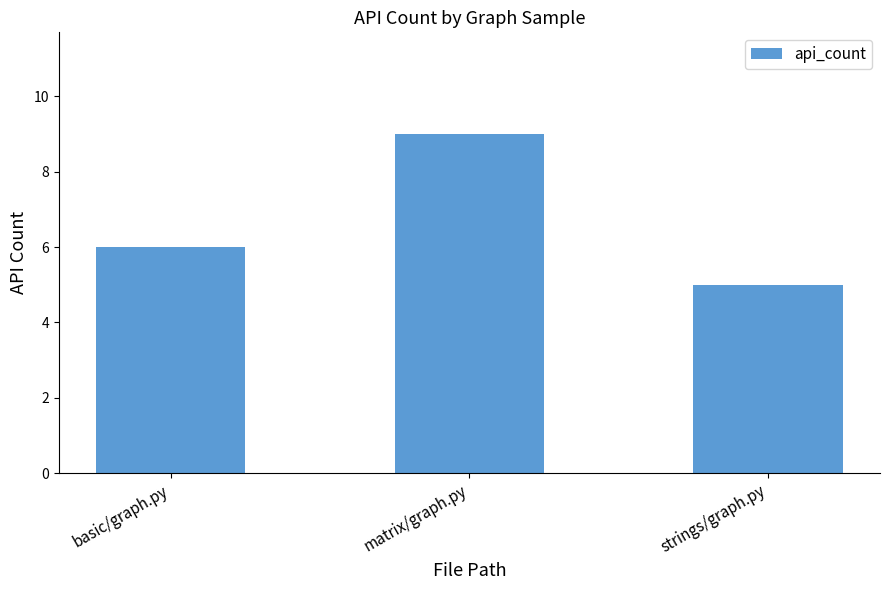

How many bars are there in total?

3